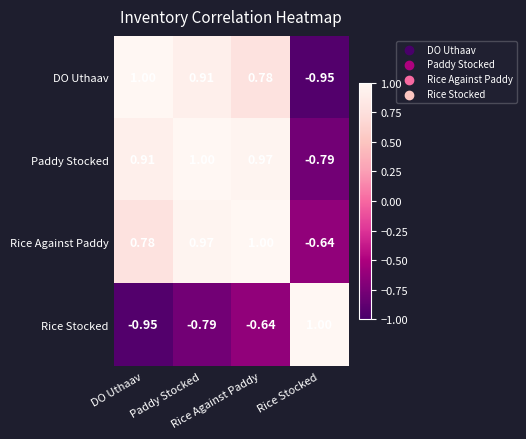

Count the number of categories in the chart.

4